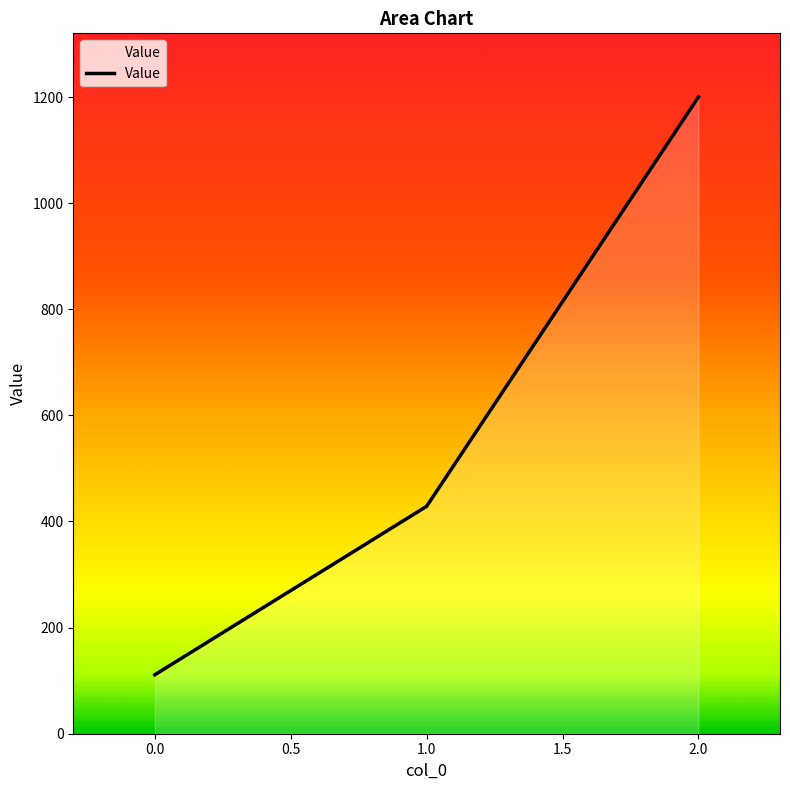

What is the ratio of the value at 1.0 to the value at 0.0?

3.9